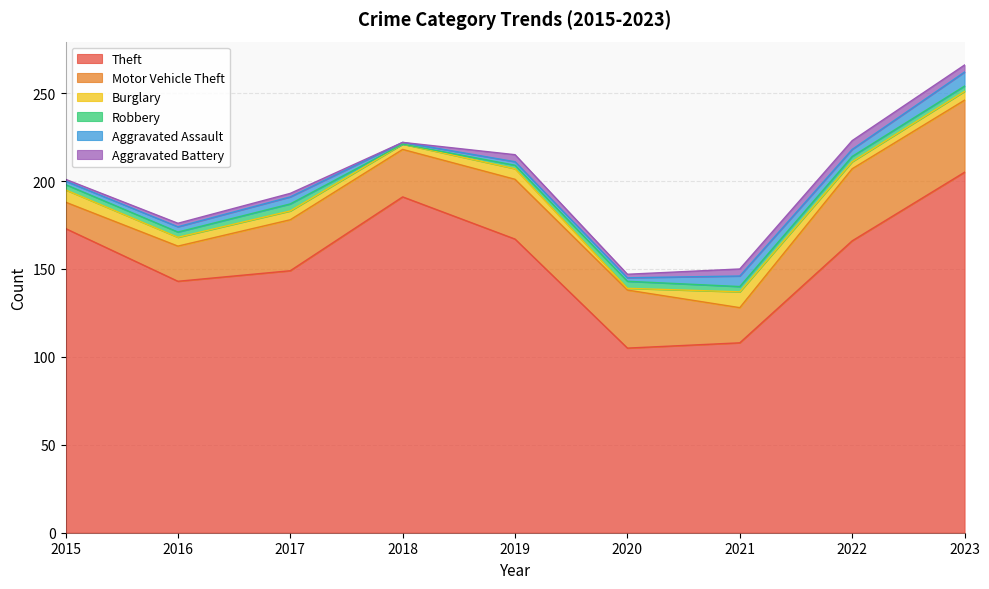

What are all the series names shown in the legend?

Theft, Motor Vehicle Theft, Burglary, Robbery, Aggravated Assault, Aggravated Battery